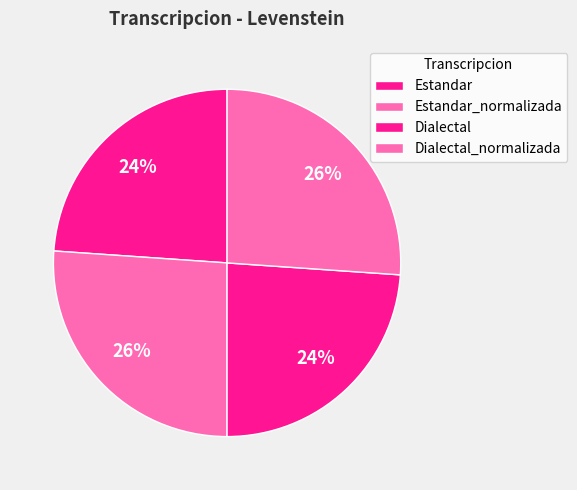

How many slices are in this pie chart?

4